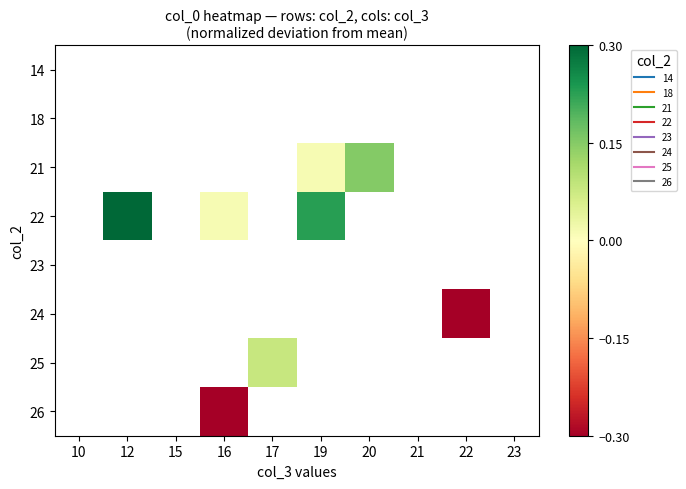

What is the smallest value displayed?

-0.3